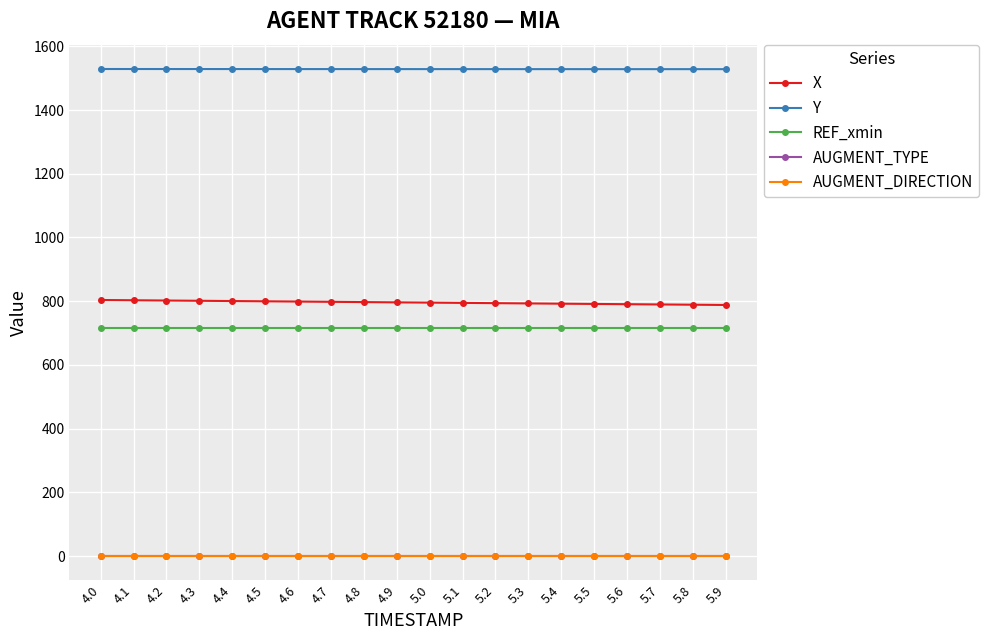

What is the smallest value displayed?

1.0